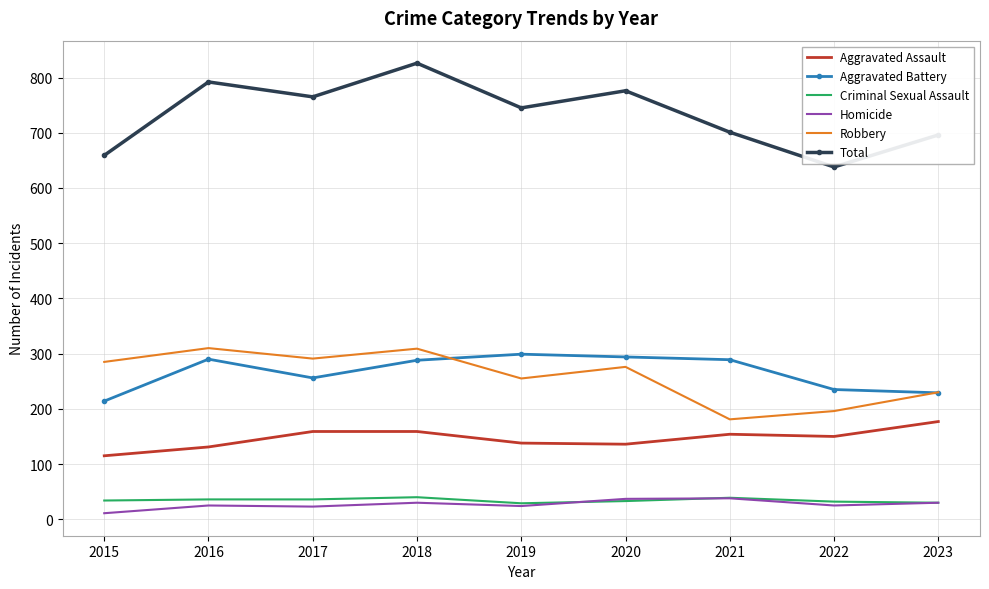

What is the approximate value of Aggravated Battery at 2023?

229